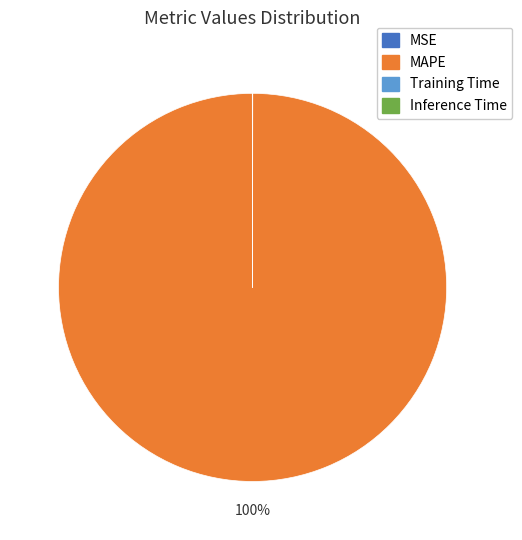

Is there any slice that represents more than half of the pie?

Yes